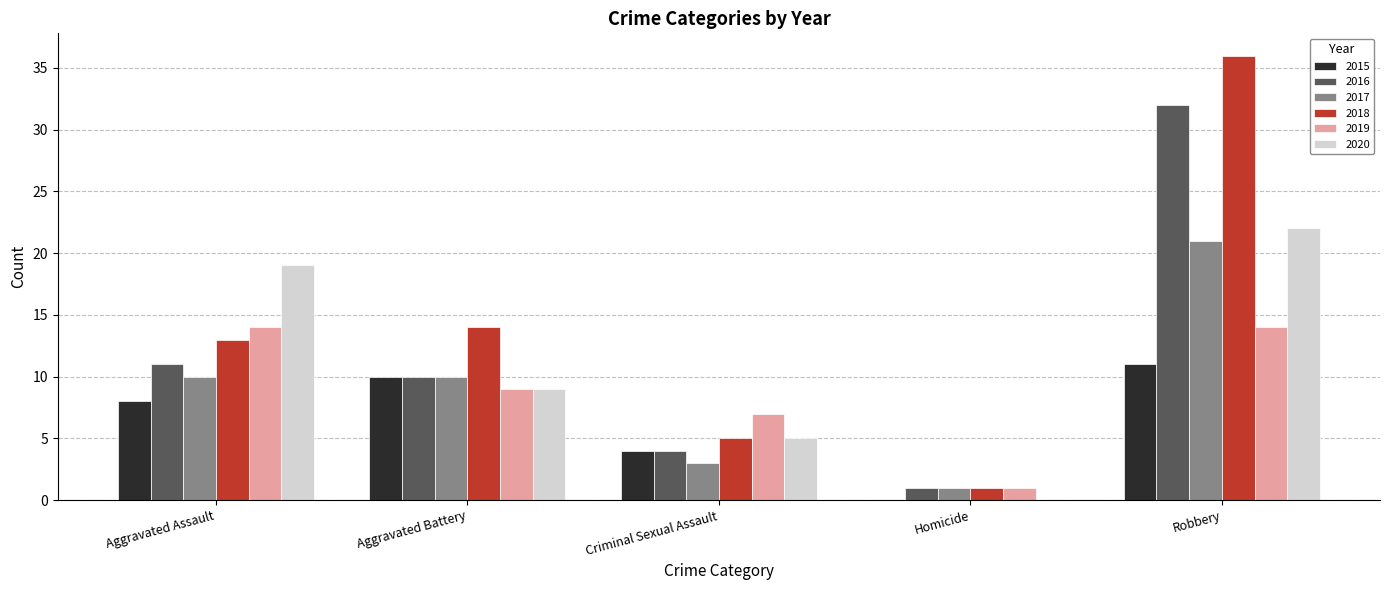

Which series changed the most between Aggravated Assault and Aggravated Battery?

2020